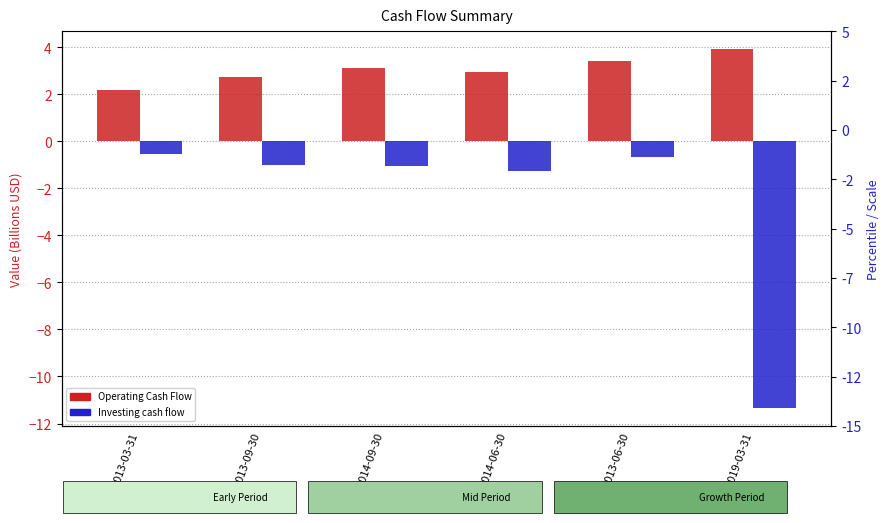

Is it true that Investing cash flow equals -0.4 at 2013-06-30?

False